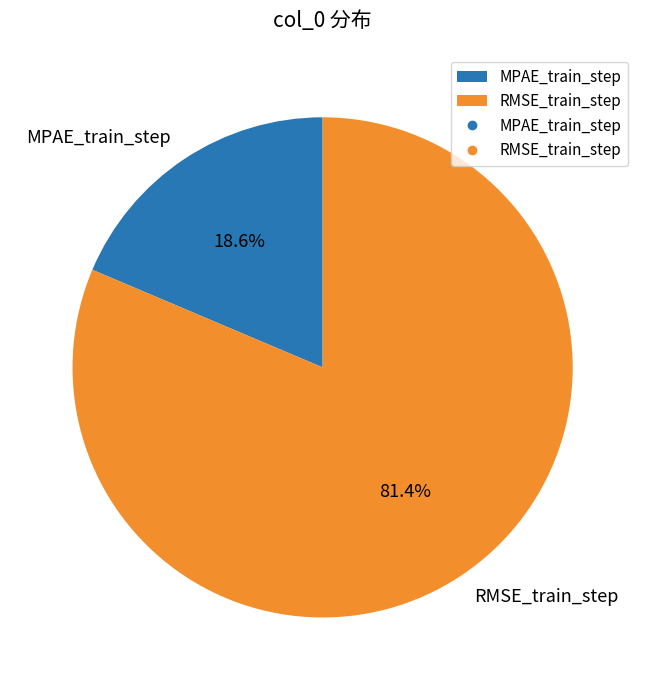

To the nearest percent, what is the average slice percentage?

50%